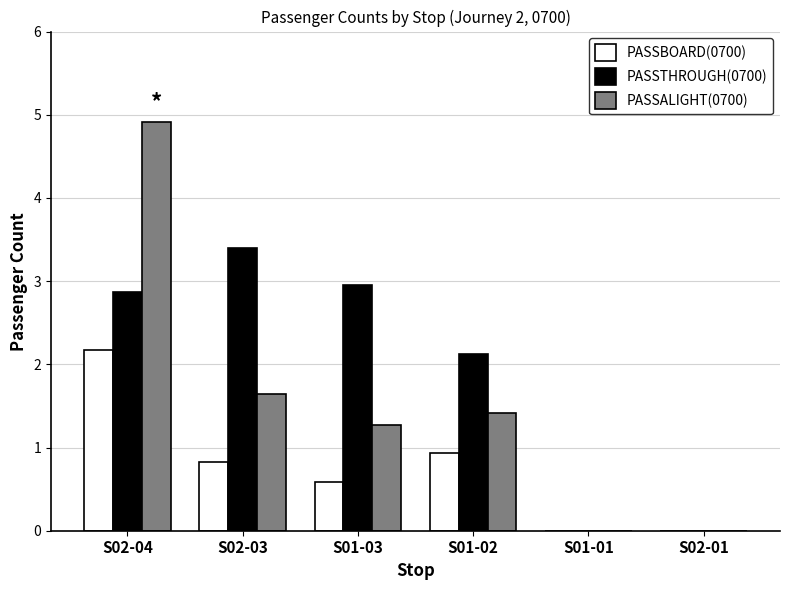

Which label corresponds to the largest value in the chart?

S02-04